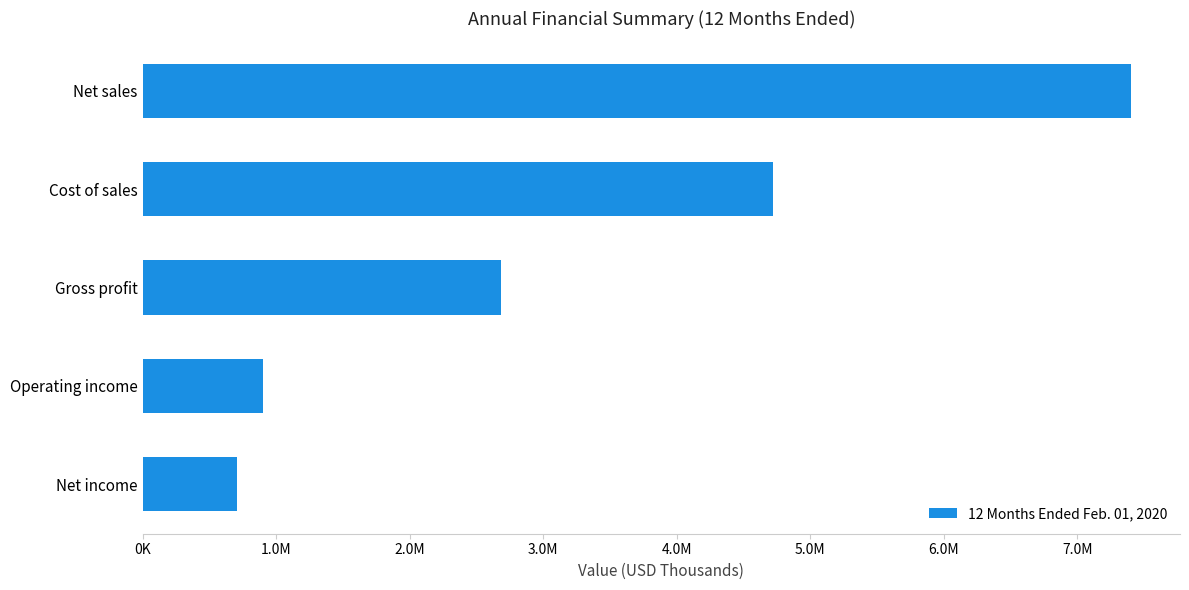

Which category has the highest value across all series?

Net sales